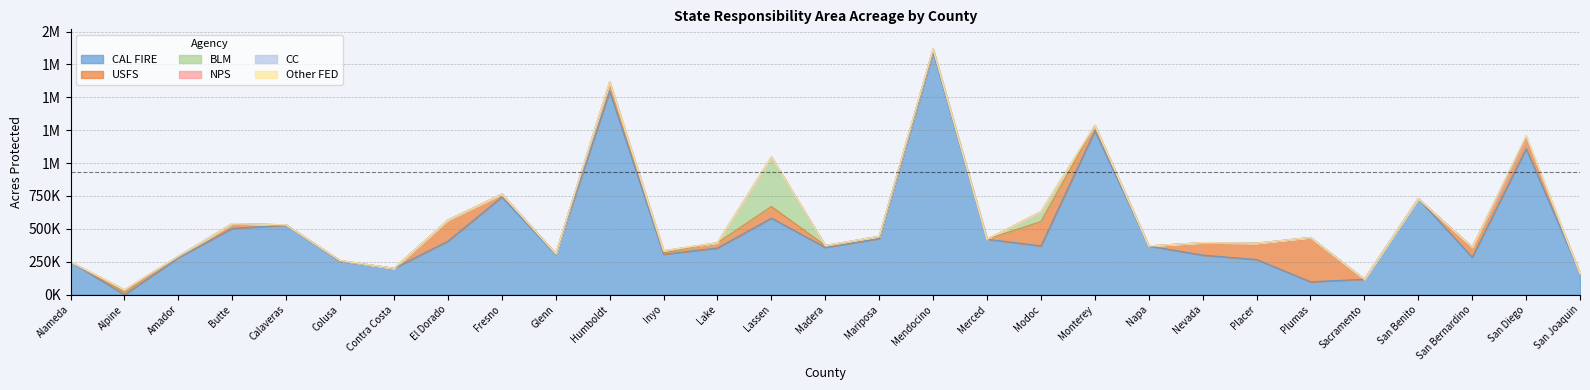

What is the average value of the BLM series?

16743